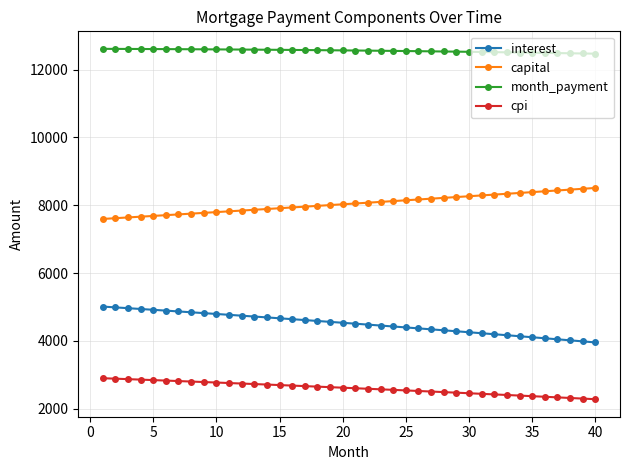

What is the value of the cpi point at the 28th from the left?

2493.2